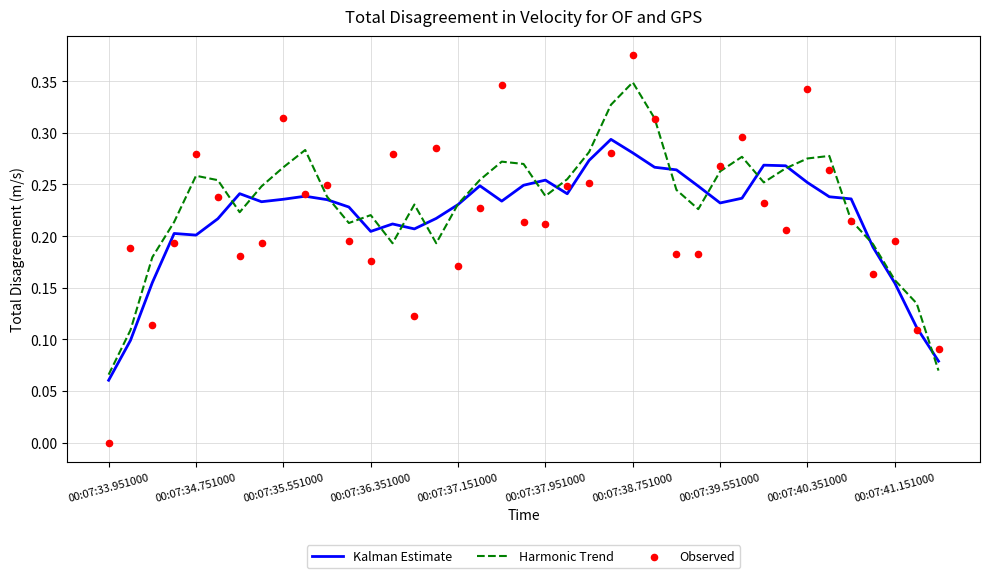

At how many categories does at least one series exceed 0?

39